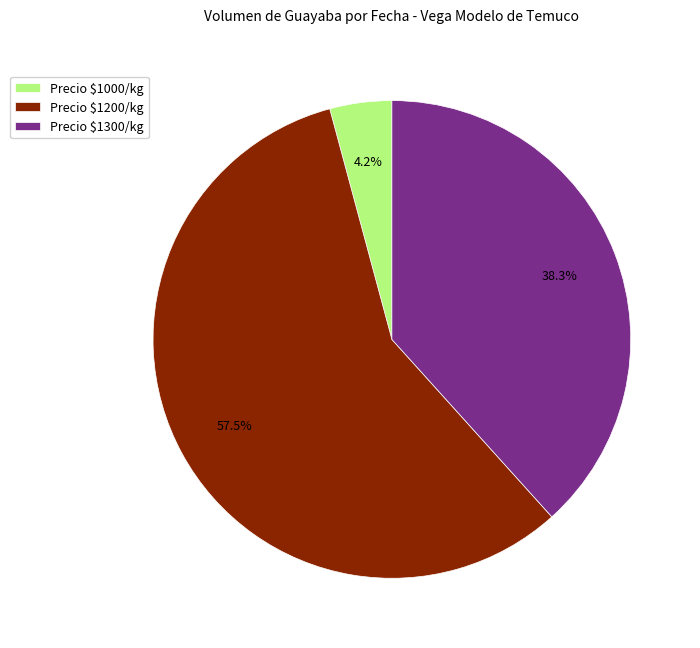

How much of the chart is everything except Precio $1200/kg?

42.5%